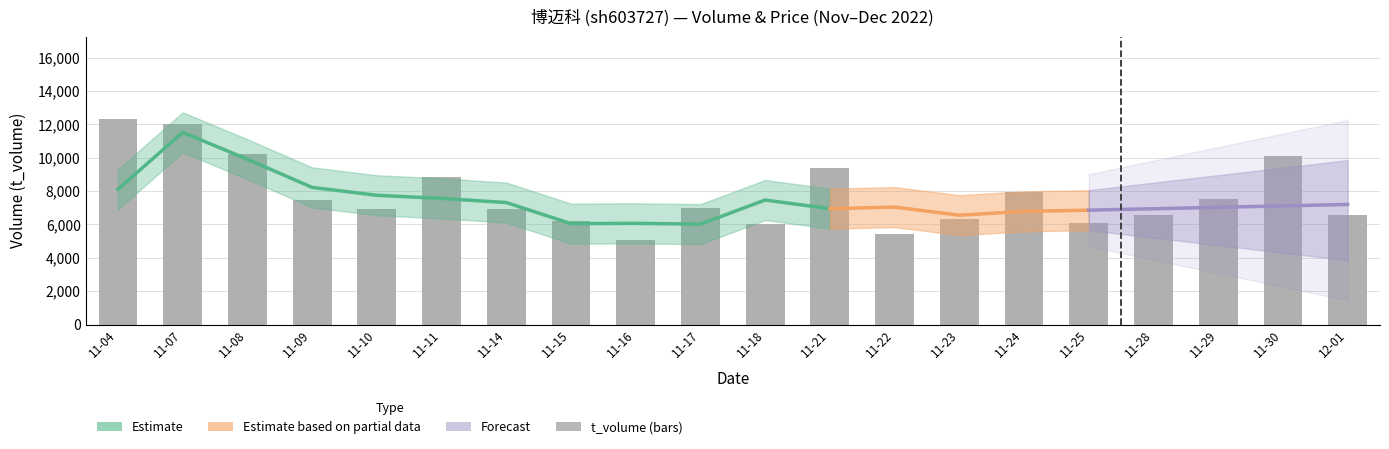

What is the change in value from 11-18 to 11-23?

+283